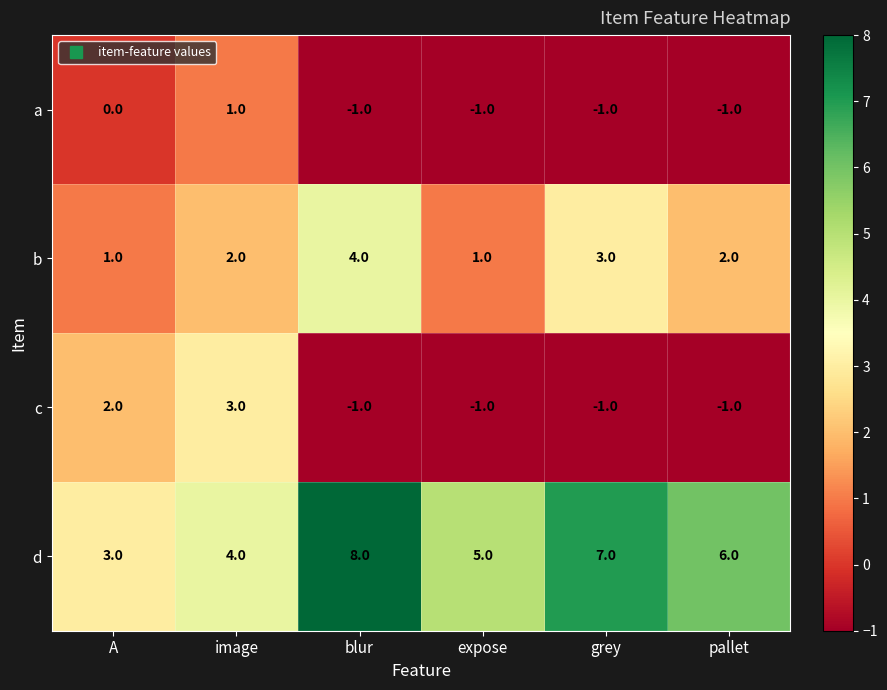

Rank the series by their maximum value, from lowest to highest.

a, c, b, d